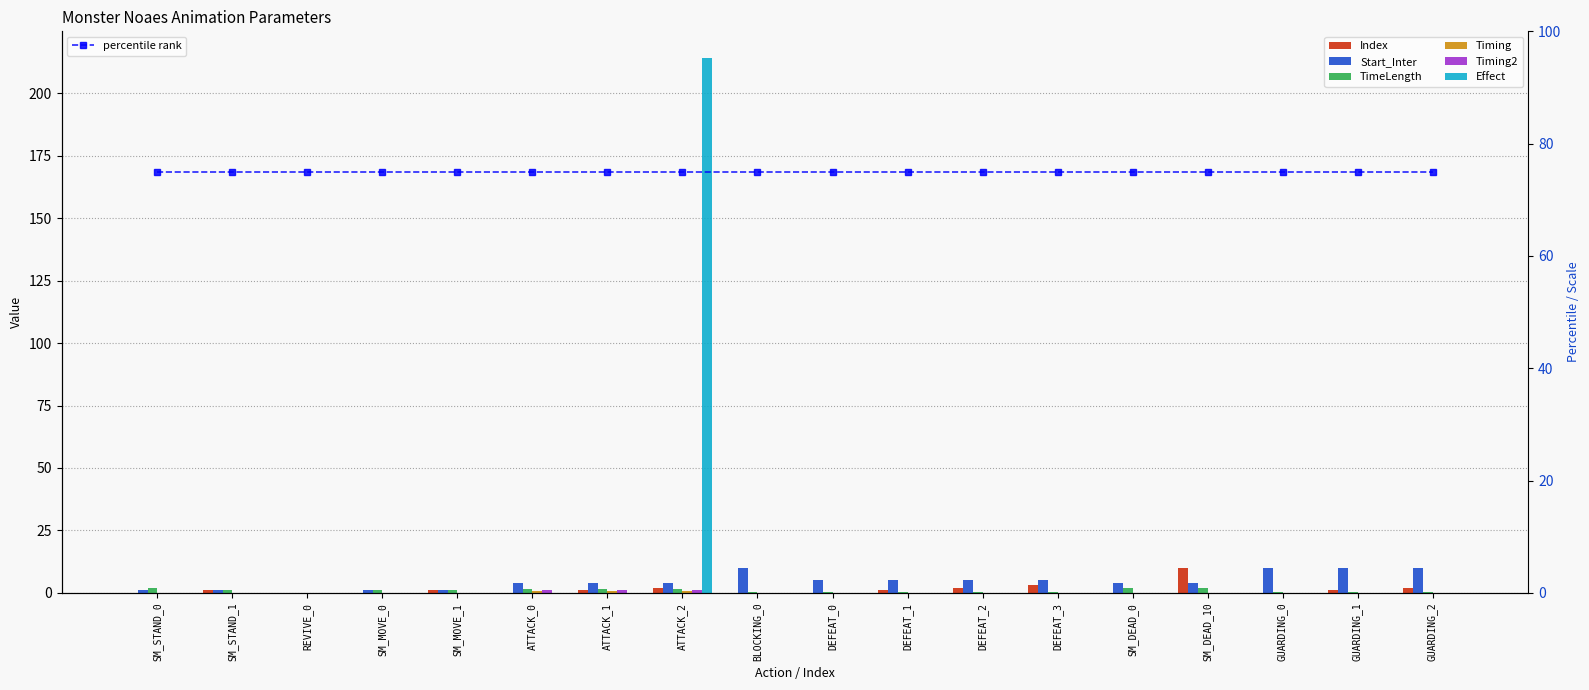

Reading left to right, what are all the values shown in this chart?

Index: 0.0	1.0	0.0	0.0	1.0	0.0	1.0	2.0	0.0	0.0	1.0	2.0	3.0	0.0	10.0	0.0	1.0	2.0
Start_Inter: 1.0	1.0	0.0	1.0	1.0	4.0	4.0	4.0	10.0	5.0	5.0	5.0	5.0	4.0	4.0	10.0	10.0	10.0
TimeLength: 2.0	1.0	0.0	1.0	1.0	1.5	1.5	1.5	0.5	0.5	0.5	0.5	0.5	2.0	2.0	0.5	0.5	0.5
Timing: 0.0	0.0	0.0	0.0	0.0	0.7	0.7	0.7	0.0	0.0	0.0	0.0	0.0	0.1	0.1	0.0	0.0	0.0
Timing2: 0.0	0.0	0.0	0.0	0.0	1.0	1.0	1.0	0.0	0.0	0.0	0.0	0.0	0.0	0.0	0.0	0.0	0.0
Effect: 0.0	0.0	0.0	0.0	0.0	0.0	0.0	214.0	0.0	0.0	0.0	0.0	0.0	0.0	0.0	0.0	0.0	0.0